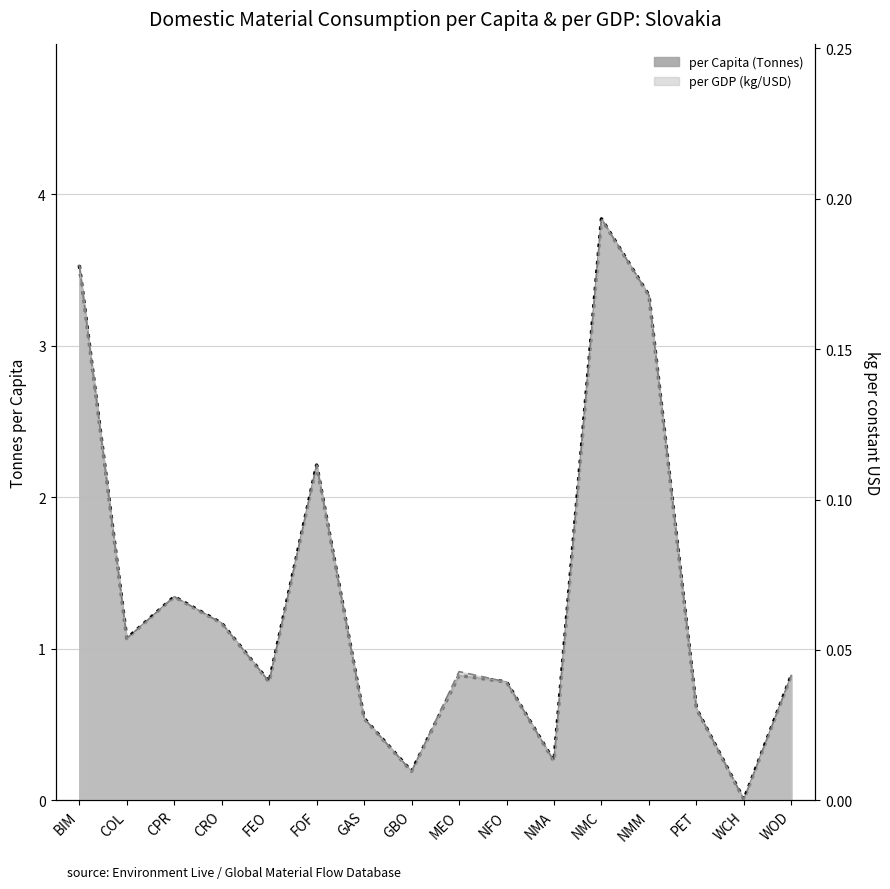

Count the number of data series in this chart.

2